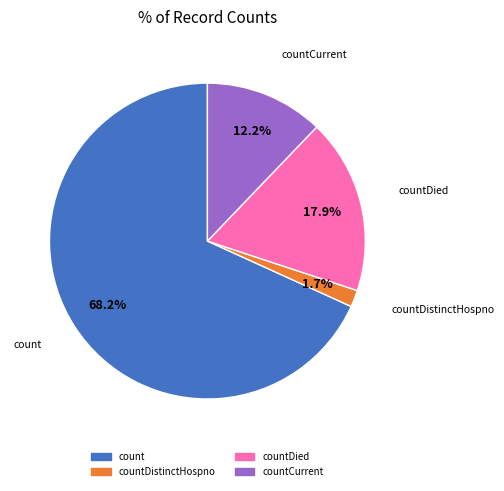

Does any single category account for the majority?

Yes